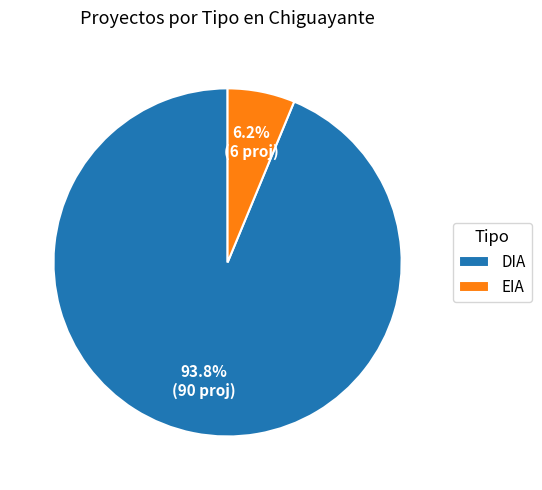

What is the largest slice in the pie chart?

DIA